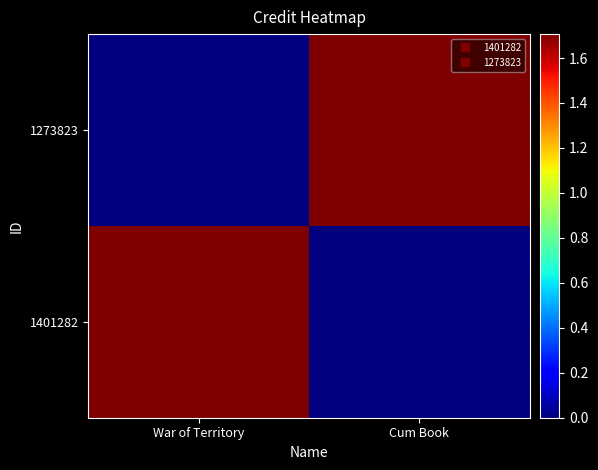

List the series in order of their peak value, lowest first.

1401282, 1273823